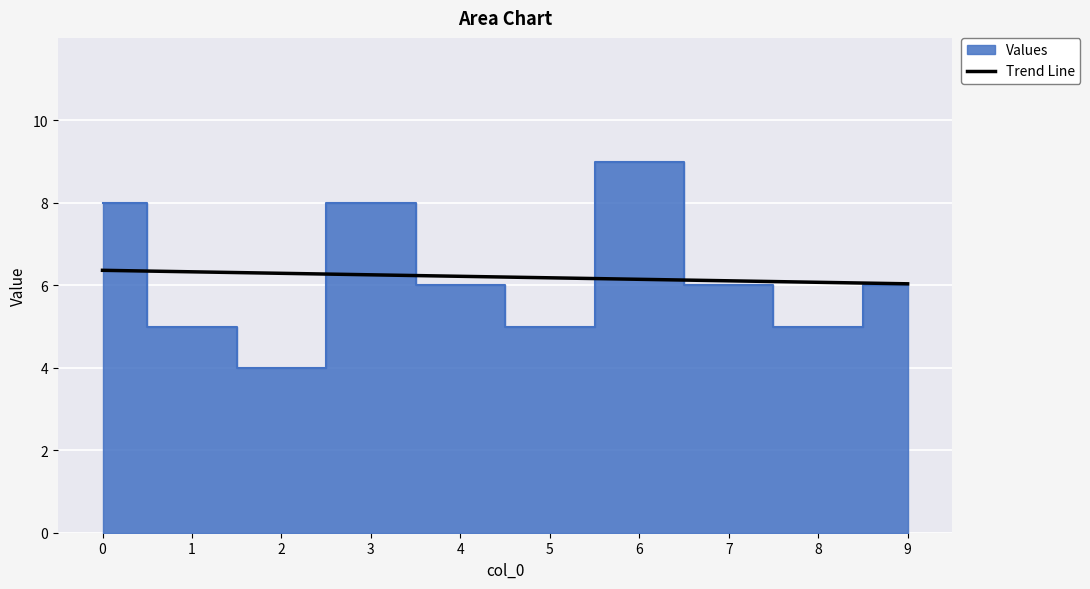

Count the number of data series in this chart.

1